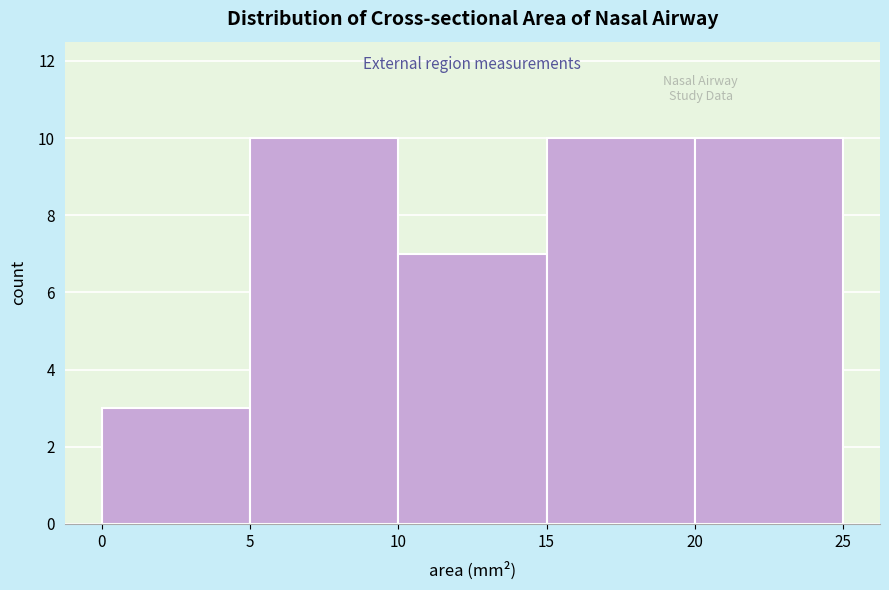

Reading left to right, transcribe this chart: for each bar, give the range it covers on the x-axis and its height. The values are not printed on the chart, so give them approximately, as read against the axis.

0 to 5: 3
5 to 10: 10
10 to 15: 7
15 to 20: 10
20 to 25: 10